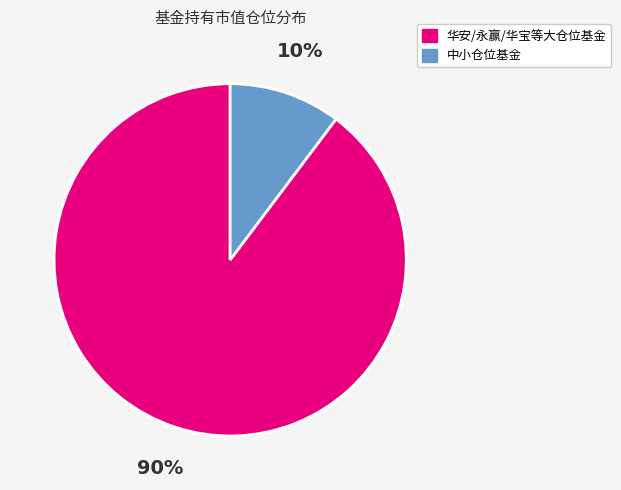

Is there a majority slice in this chart?

Yes